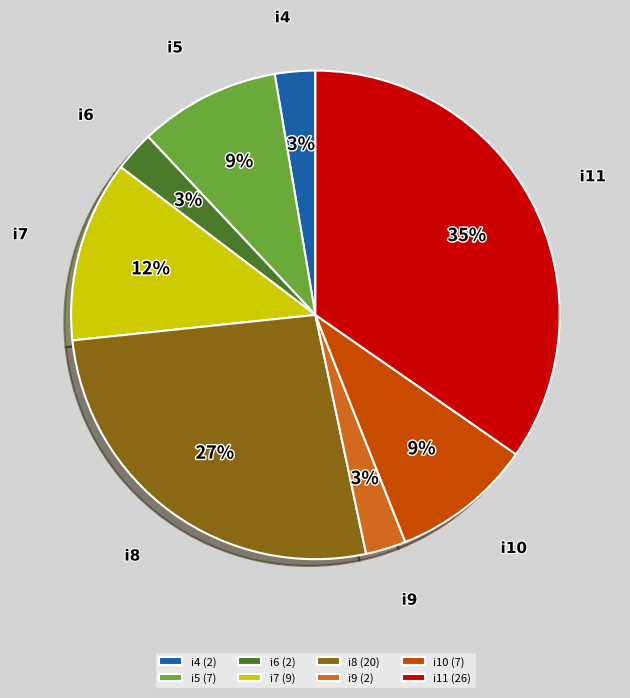

Approximately how many times larger is the value at i9 compared to i5?

0.3